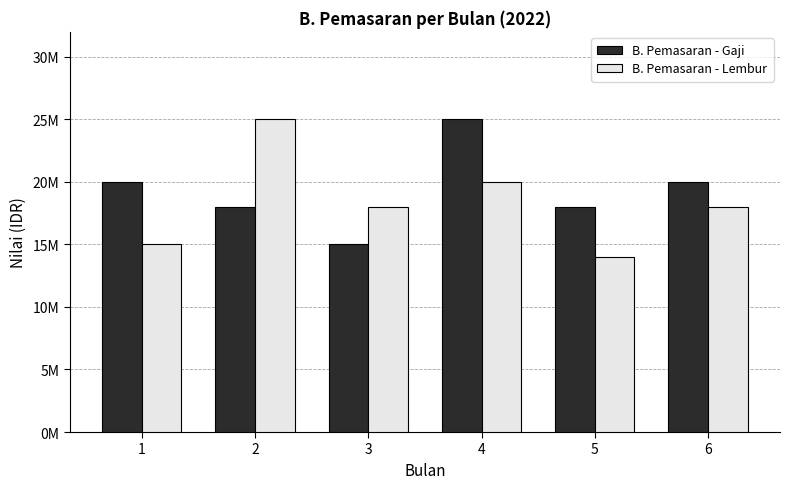

What are all the series names shown in the legend?

B. Pemasaran - Gaji, B. Pemasaran - Lembur